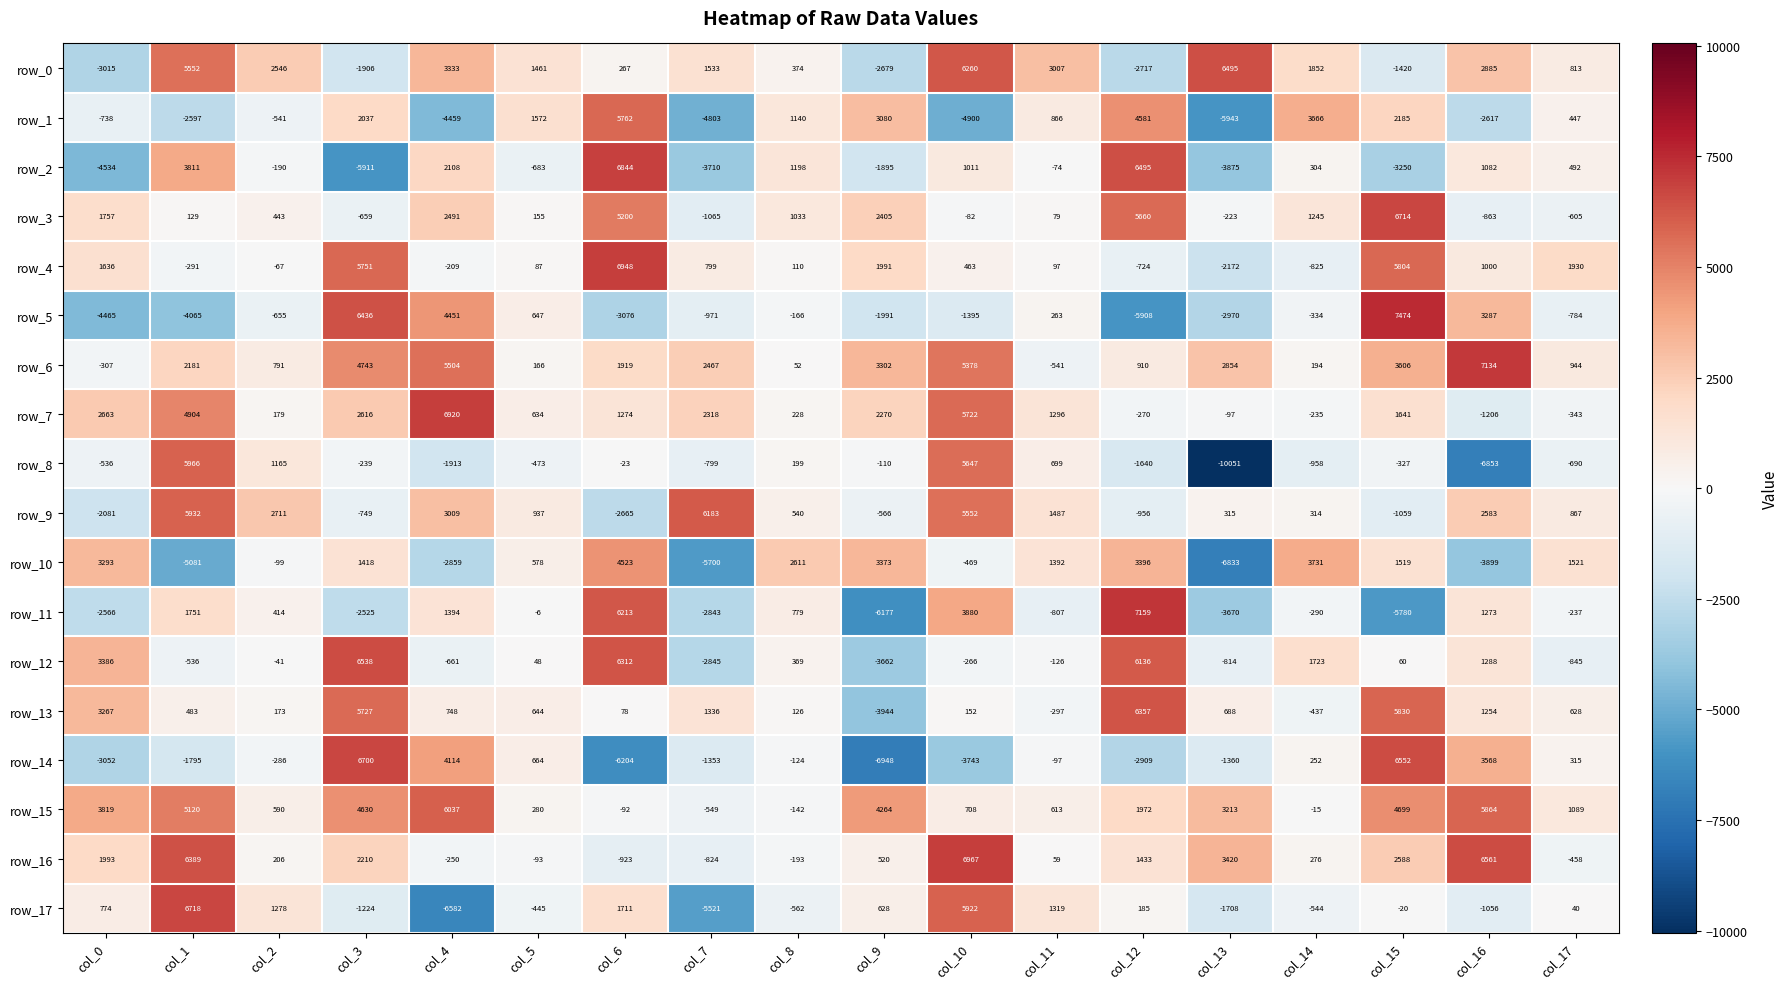

Which category has the lowest value in the row_8 series?

col_13